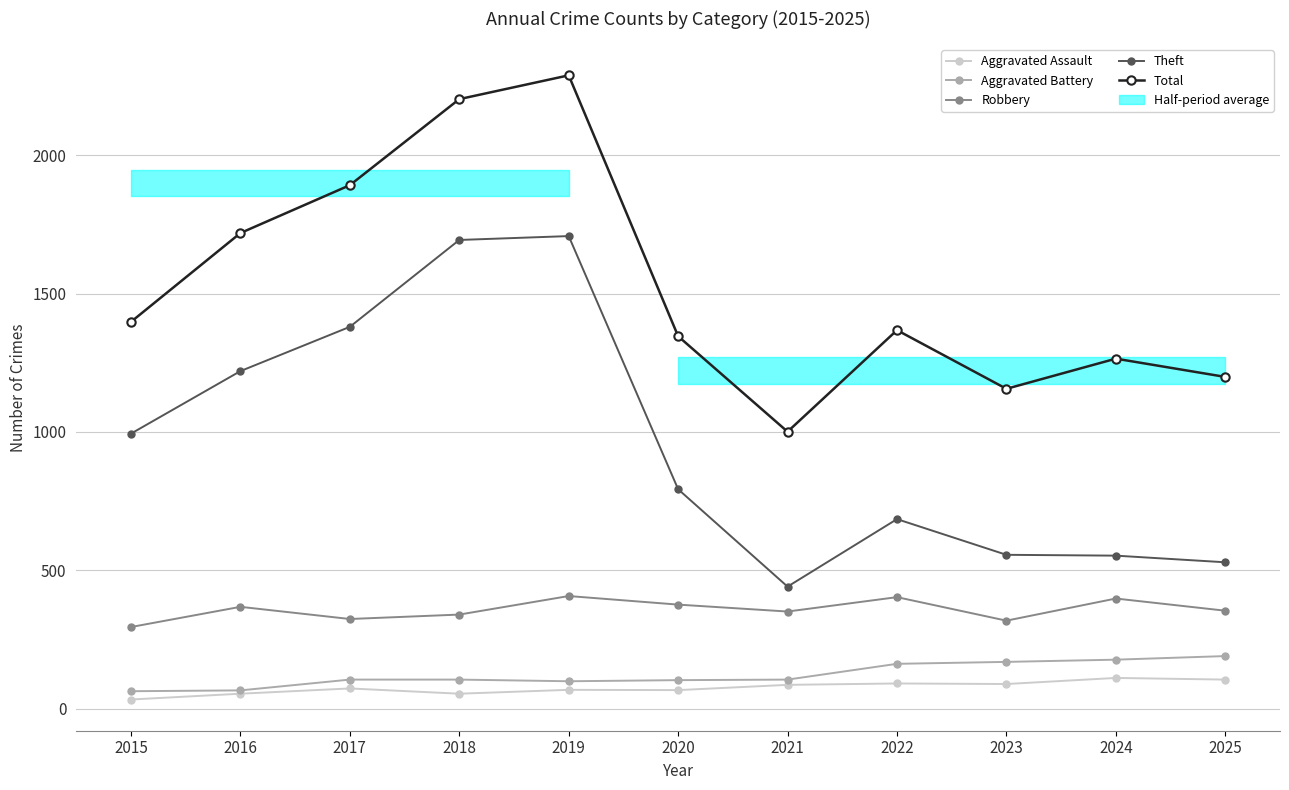

Reading right to left, list all the values displayed in this chart.

Aggravated Assault: 105	111	89	91	86	67	68	54	73	54	33
Aggravated Battery: 190	177	169	162	105	103	99	105	105	66	63
Robbery: 354	398	318	403	351	376	407	340	324	368	295
Theft: 529	553	556	685	441	793	1708	1694	1380	1220	994
Total: 1199	1265	1156	1368	1001	1346	2289	2203	1892	1719	1398